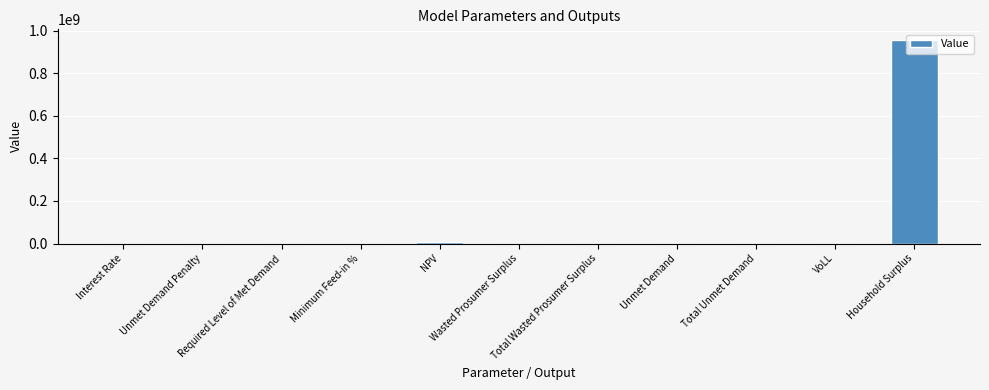

How many categories are shown in the chart?

11